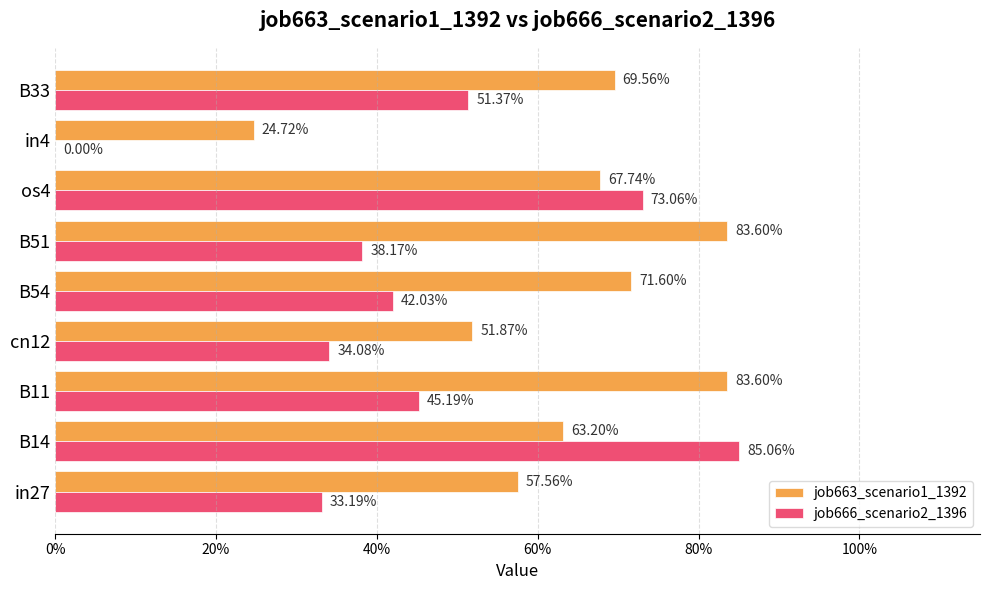

What are all the series names shown in the legend?

job663_scenario1_1392, job666_scenario2_1396